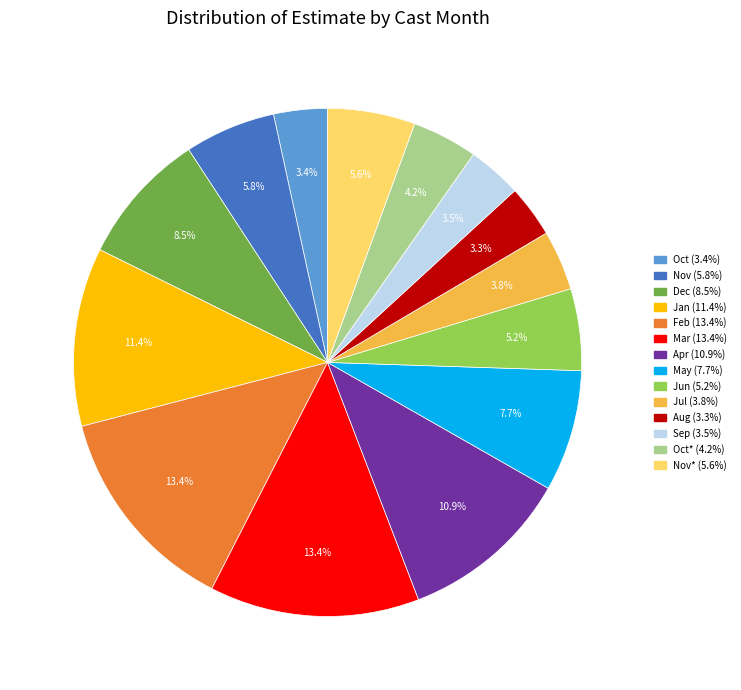

Does any single category account for the majority?

No